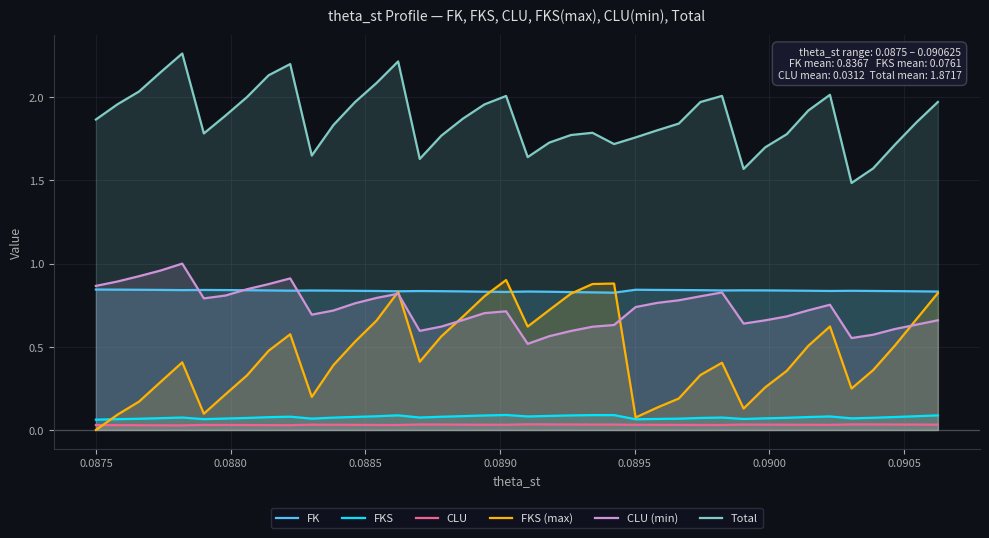

Which series has the widest spread of values?

FKS (max)